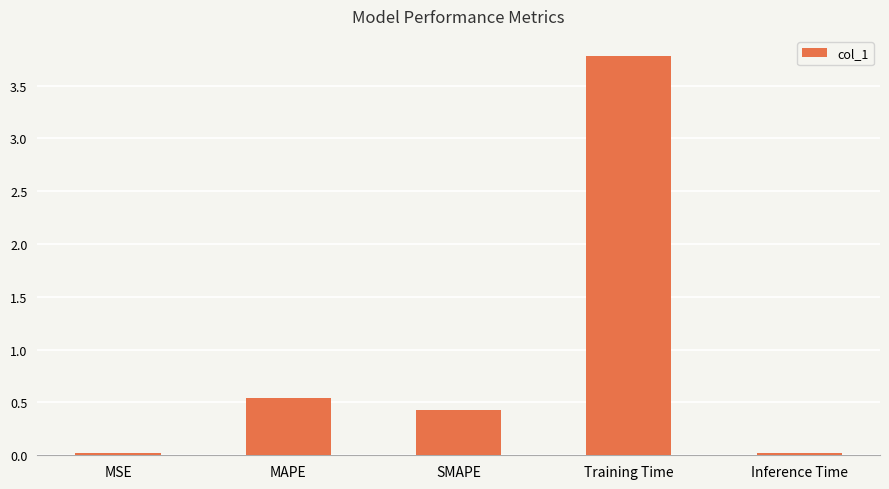

Is it true that the value at SMAPE is 0.8?

False